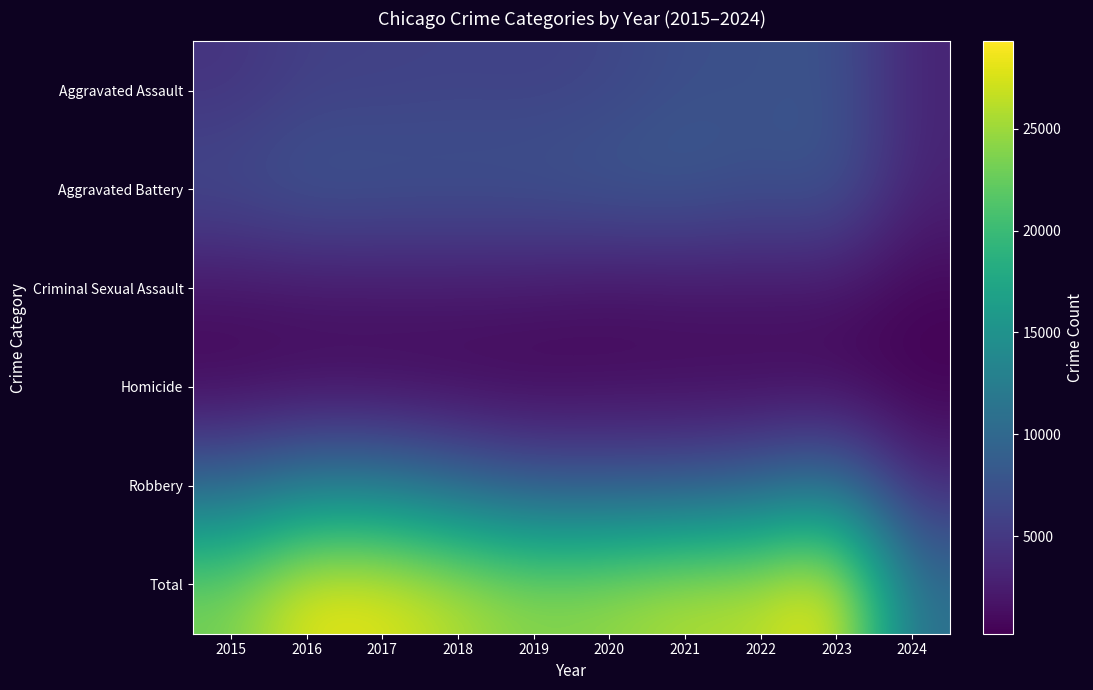

Which label corresponds to the largest value in the chart?

2023